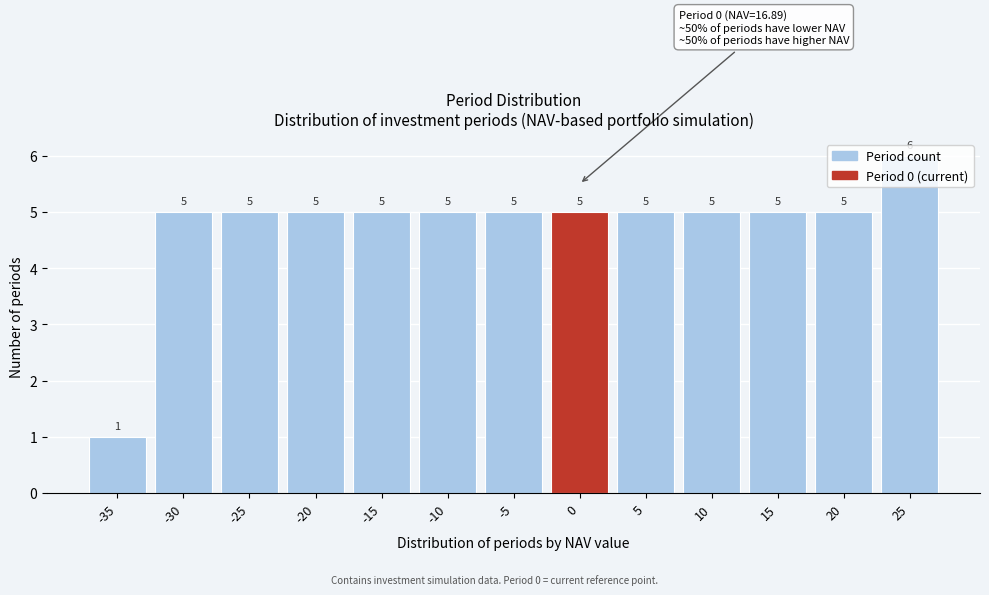

Approximately how many times larger is the value at 25 compared to -20?

1.2